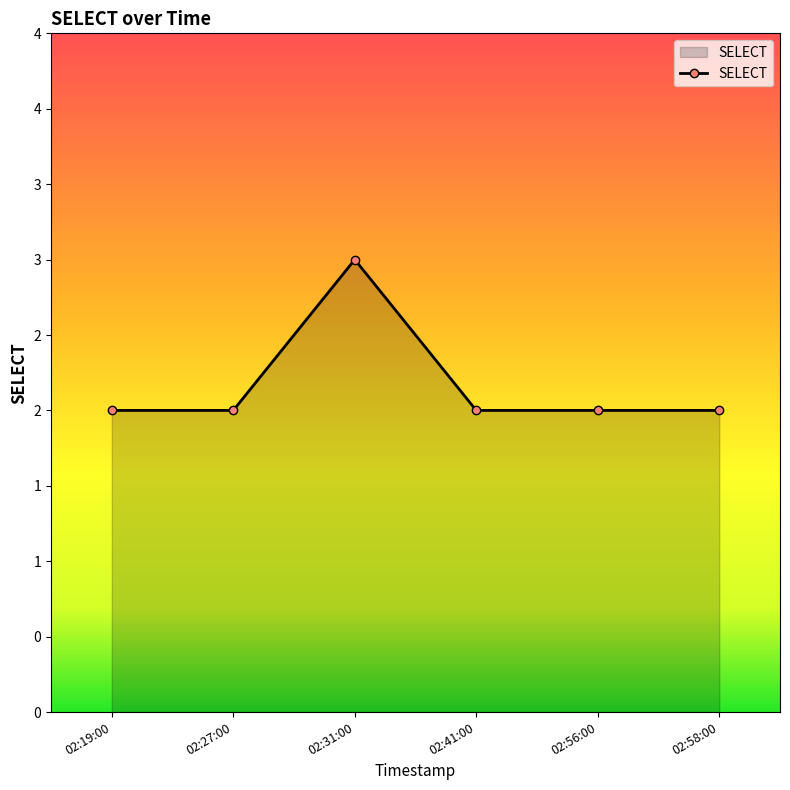

Does the chart have visible grid lines?

No